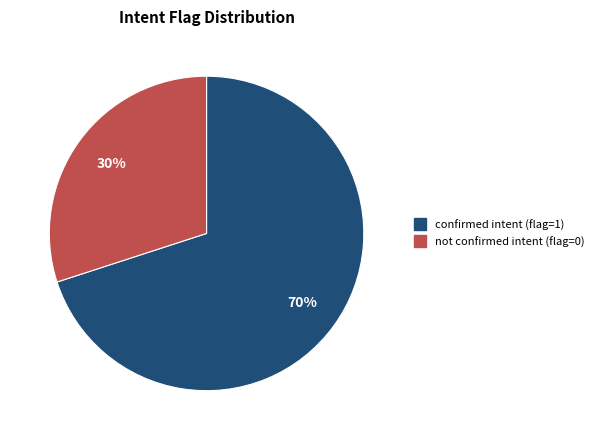

To the nearest percent, what is the difference between the largest and smallest slice percentages?

40%